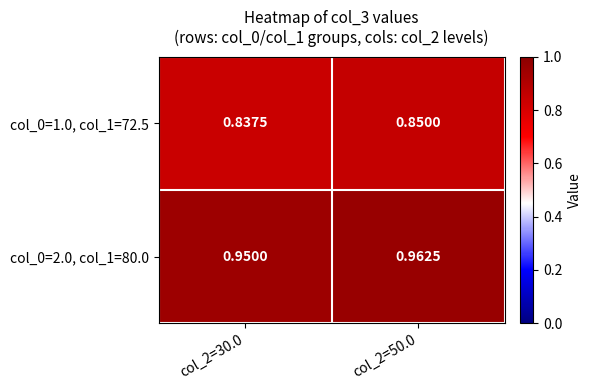

How many distinct data groups are displayed?

2